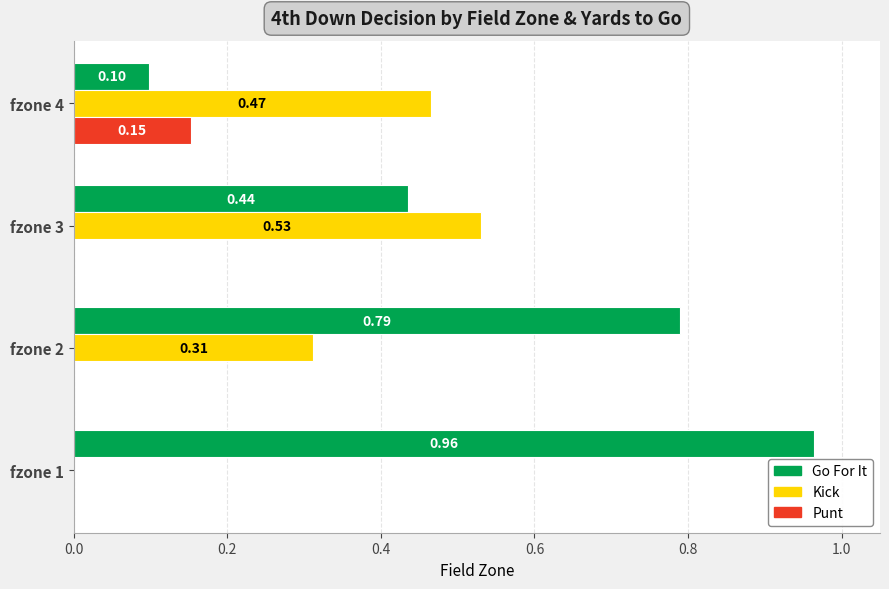

What is the total value across all series at fzone 2?

1.1